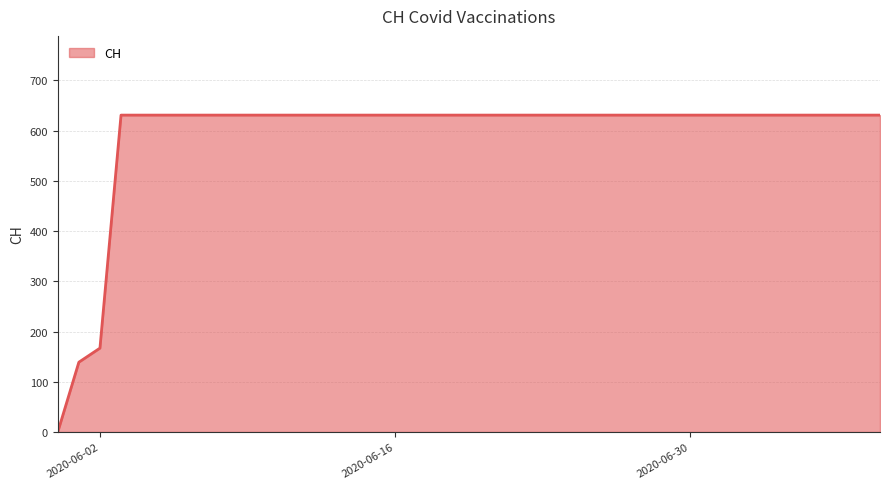

What is the difference between the maximum and minimum values?

631